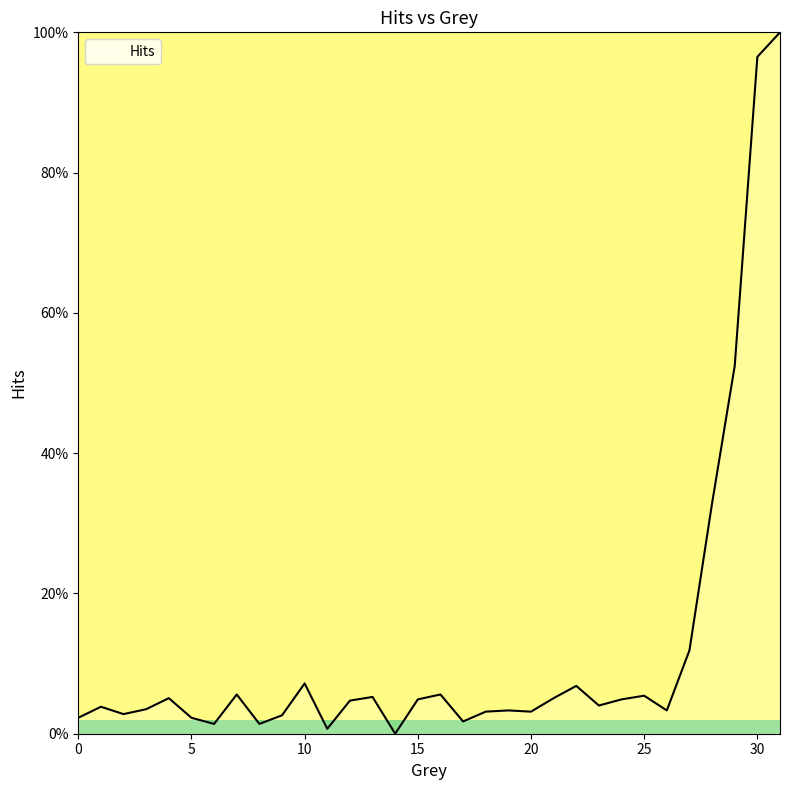

Is this an area chart (filled region under the line)?

Yes